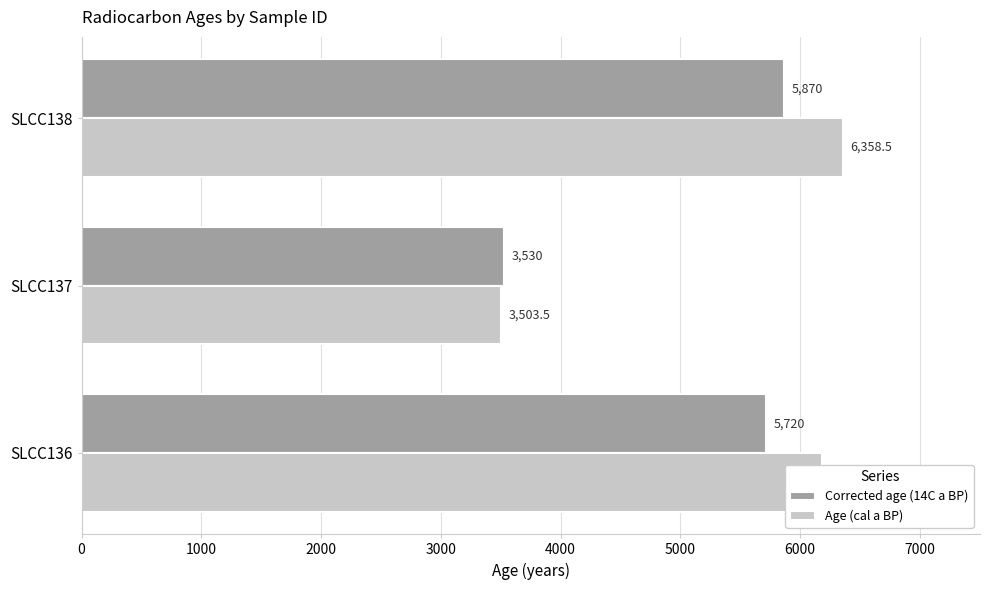

At which category is the sum across all series the highest?

SLCC138